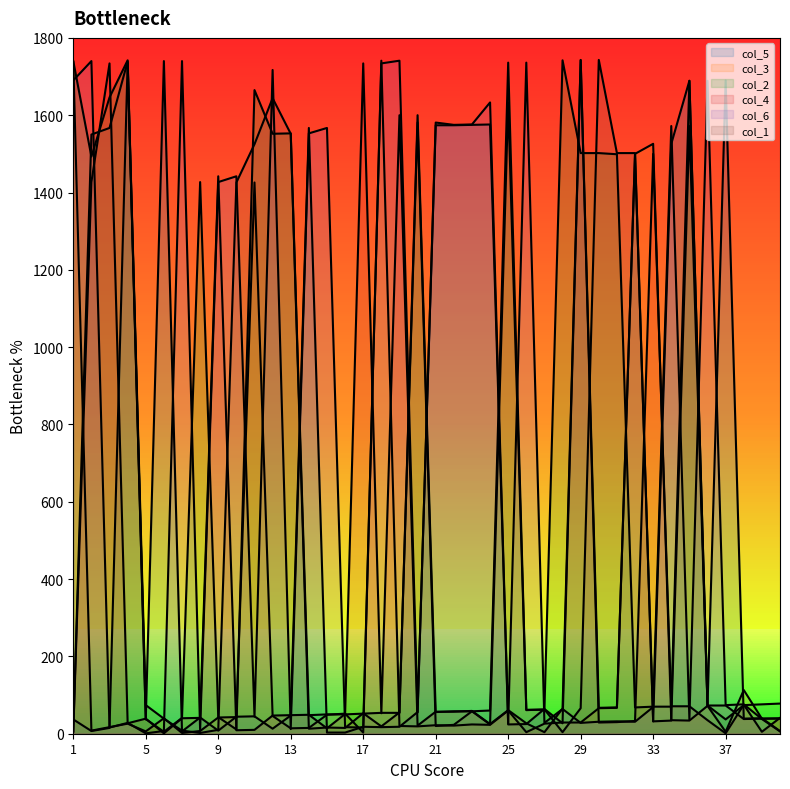

How many lines are shown in the chart?

6